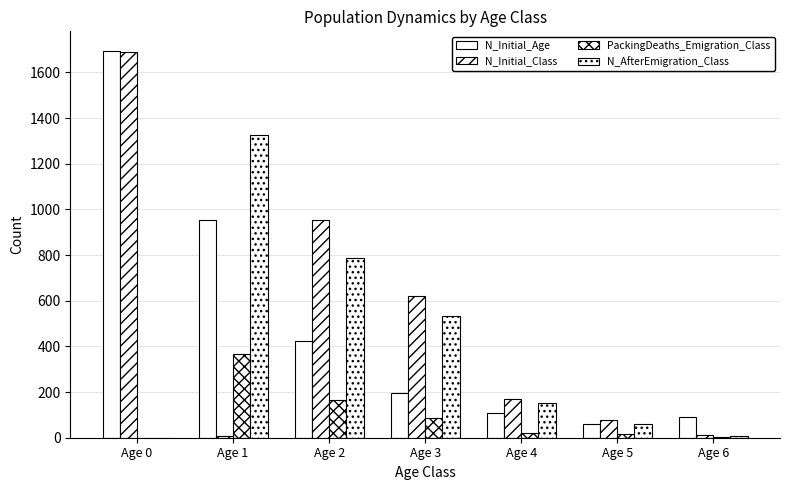

Reading right to left, what are all the values shown in this chart?

N_Initial_Age: Age 6=90	Age 5=62	Age 4=109	Age 3=197	Age 2=423	Age 1=954	Age 0=1695
N_Initial_Class: Age 6=11	Age 5=79	Age 4=171	Age 3=620	Age 2=954	Age 1=7	Age 0=1688
PackingDeaths_Emigration_Class: Age 6=4	Age 5=17	Age 4=19	Age 3=86	Age 2=167	Age 1=368	Age 0=0
N_AfterEmigration_Class: Age 6=7	Age 5=62	Age 4=152	Age 3=534	Age 2=787	Age 1=1327	Age 0=0